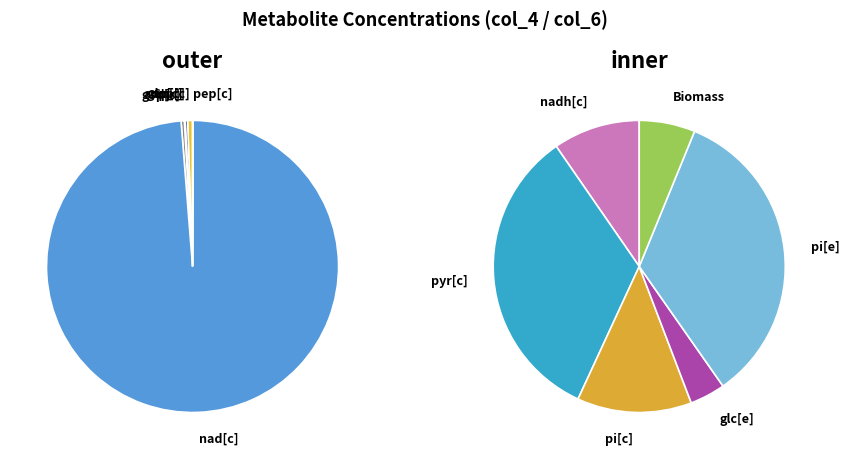

What is the ratio of the value at adp[c] to the value at atp[c]?

0.2